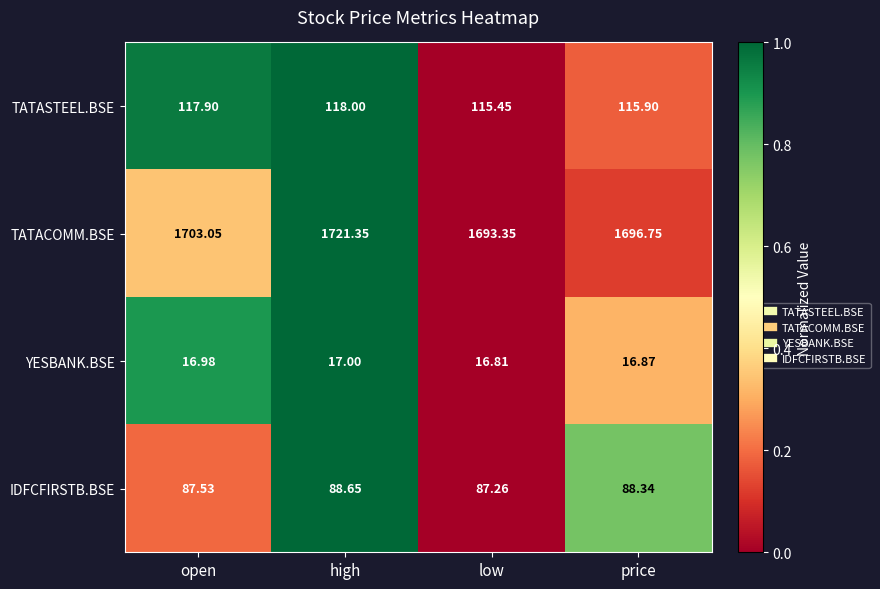

Which series has the largest total across all categories?

TATACOMM.BSE